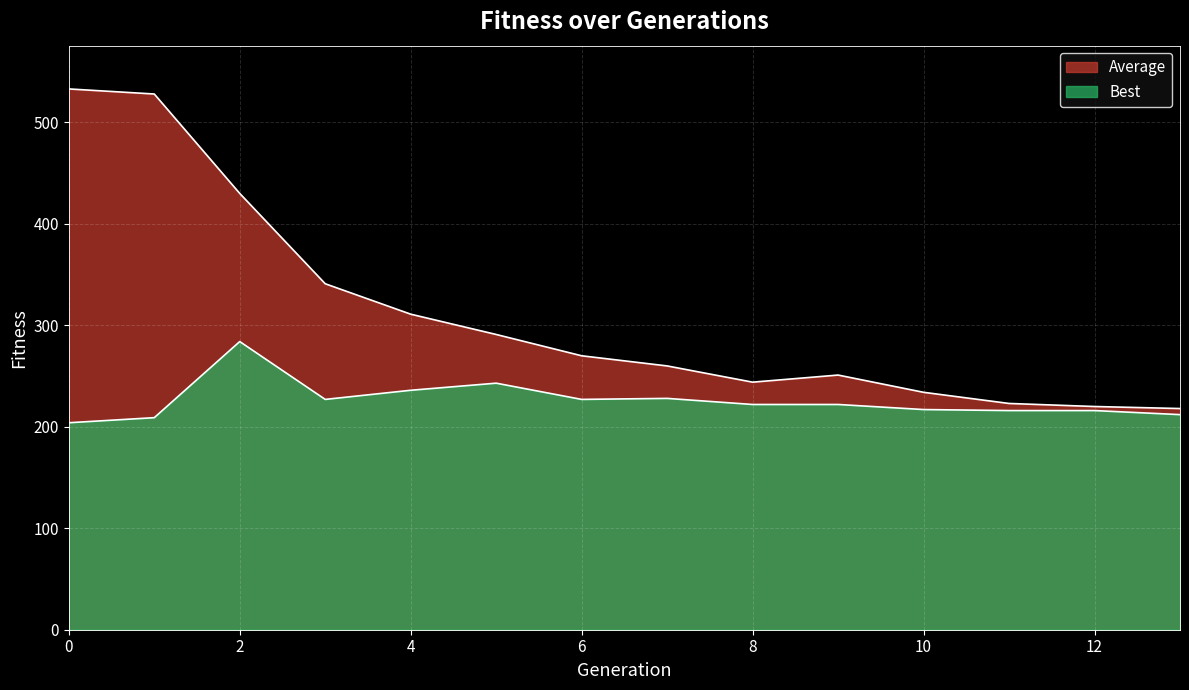

The value of Best at 9 is 146. True or false?

False